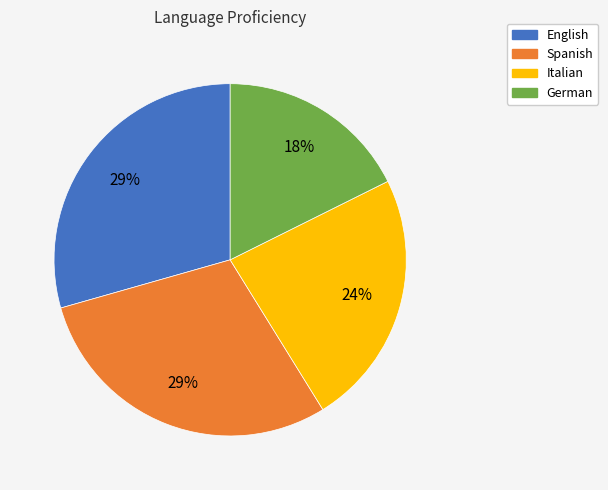

How many segments does this pie chart have?

4